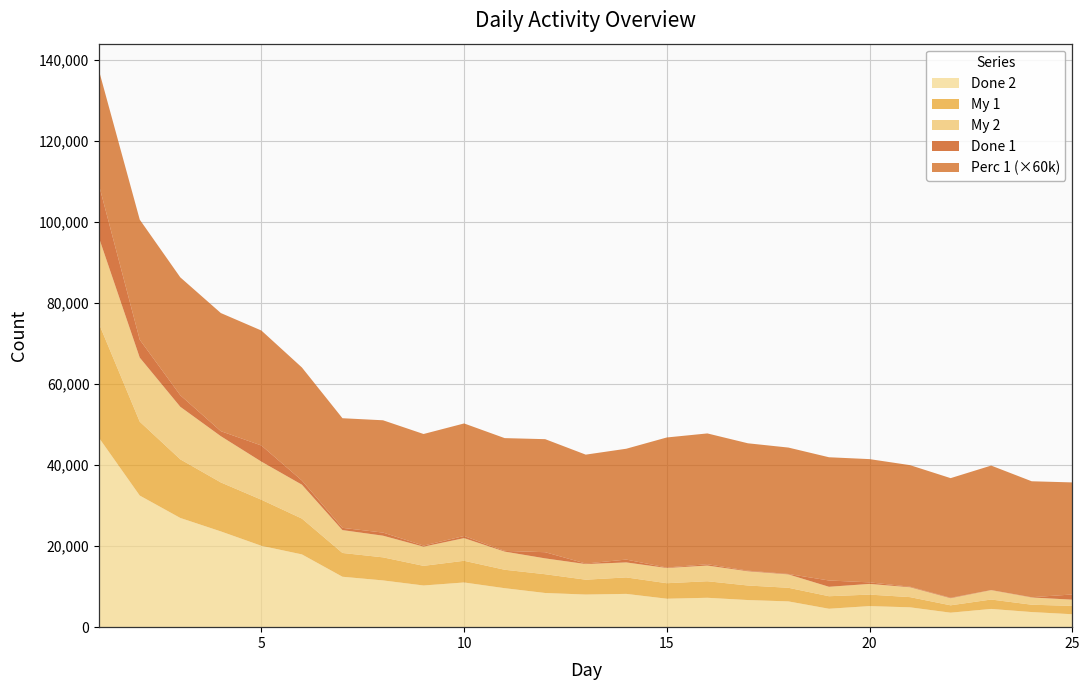

Reading right to left, transcribe all the data shown in this chart.

Done 1: 1280.0	63.0	33.0	115.0	135.0	382.0	1552.0	105.0	147.0	334.0	121.0	699.0	130.0	1525.0	170.0	523.0	264.0	767.0	555.0	1033.0	3978.0	1236.0	2848.0	4418.0	12970.0
Done 2: 3192.0	3732.0	4503.0	3578.0	4899.0	5204.0	4547.0	6360.0	6695.0	7254.0	7024.0	8216.0	8052.0	8436.0	9624.0	11032.0	10288.0	11541.0	12446.0	17962.0	20085.0	23638.0	26958.0	32487.0	46658.0
My 1: 2062.0	1809.0	2321.0	1816.0	2515.0	2833.0	3090.0	3359.0	3588.0	4083.0	3823.0	4064.0	3665.0	4630.0	4549.0	5353.0	4847.0	5691.0	5869.0	8835.0	11372.0	12085.0	14469.0	18233.0	28098.0
My 2: 1535.0	1787.0	2306.0	1754.0	2438.0	2640.0	2330.0	3304.0	3516.0	3869.0	3756.0	3702.0	3858.0	3913.0	4480.0	5595.0	4738.0	5347.0	5643.0	8367.0	9406.0	11414.0	12969.0	15813.0	21178.0
Perc 1: 0.5	0.5	0.5	0.5	0.5	0.5	0.5	0.5	0.5	0.5	0.5	0.5	0.4	0.5	0.5	0.5	0.5	0.5	0.5	0.5	0.5	0.5	0.5	0.5	0.5